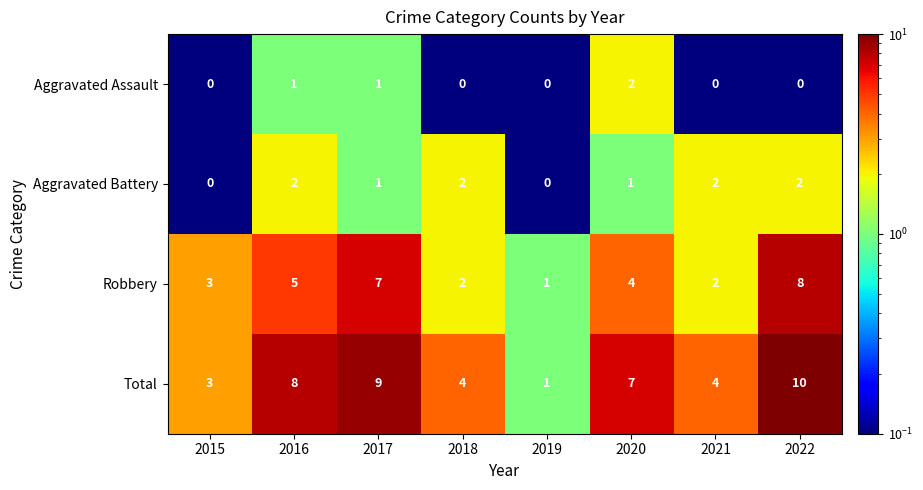

At which label does Robbery reach its minimum?

2019